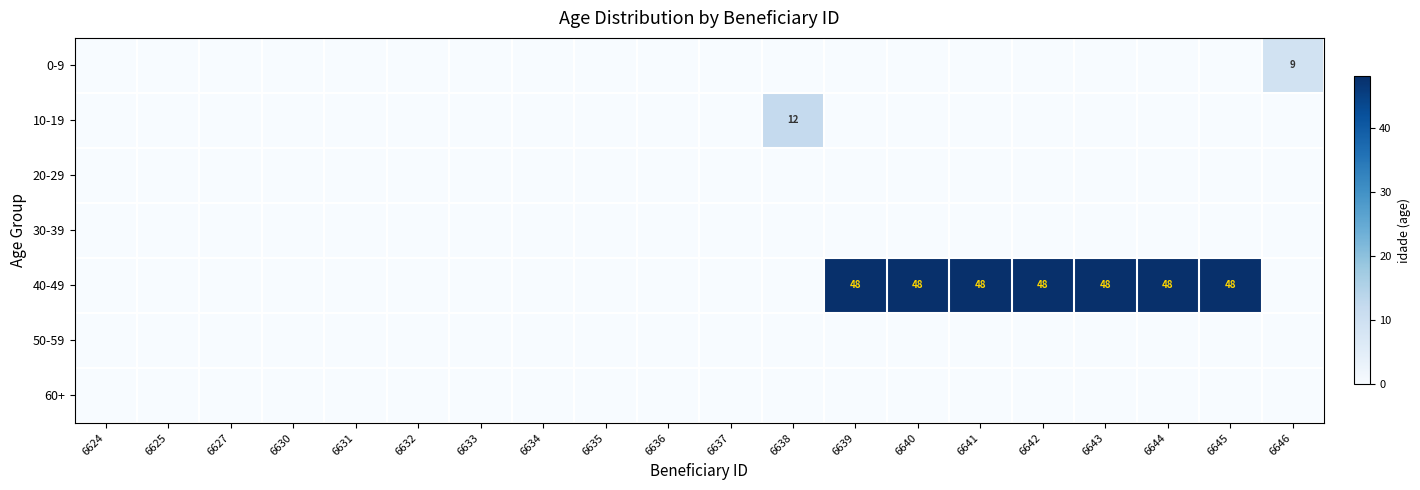

List the labels in order of 40-49 value, largest first.

6639, 6640, 6641, 6642, 6643, 6644, 6645, 6624, 6625, 6627, 6630, 6631, 6632, 6633, 6634, 6635, 6636, 6637, 6638, 6646